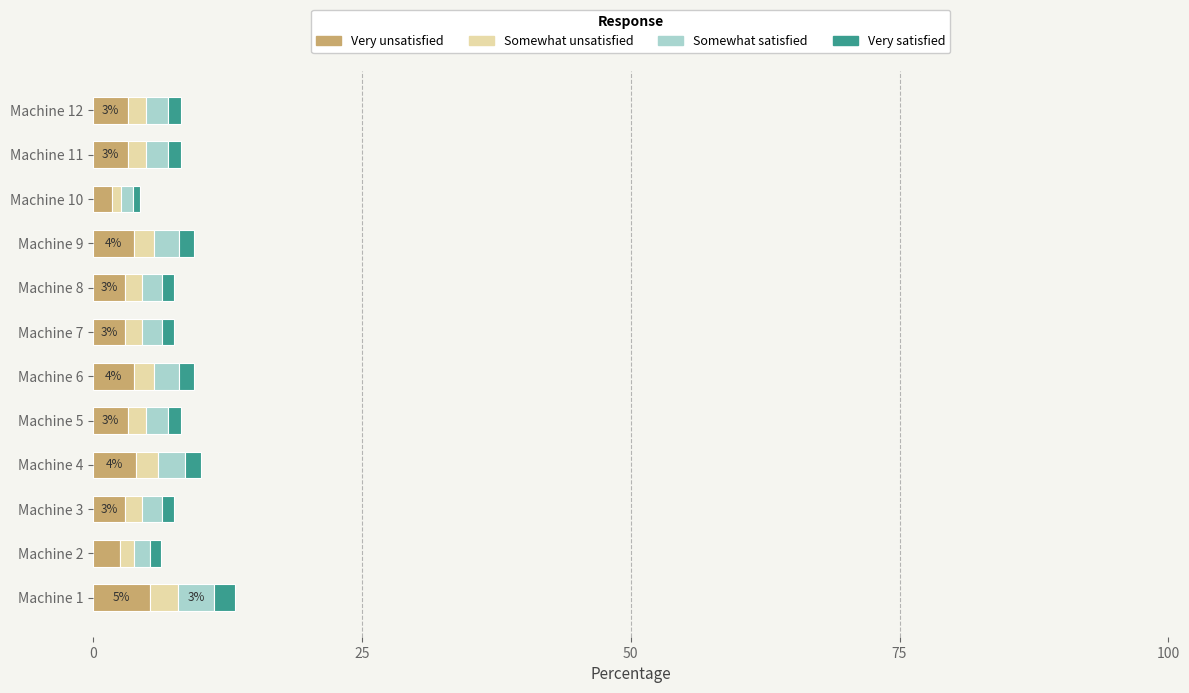

What is the maximum value for Very unsatisfied?

5.3